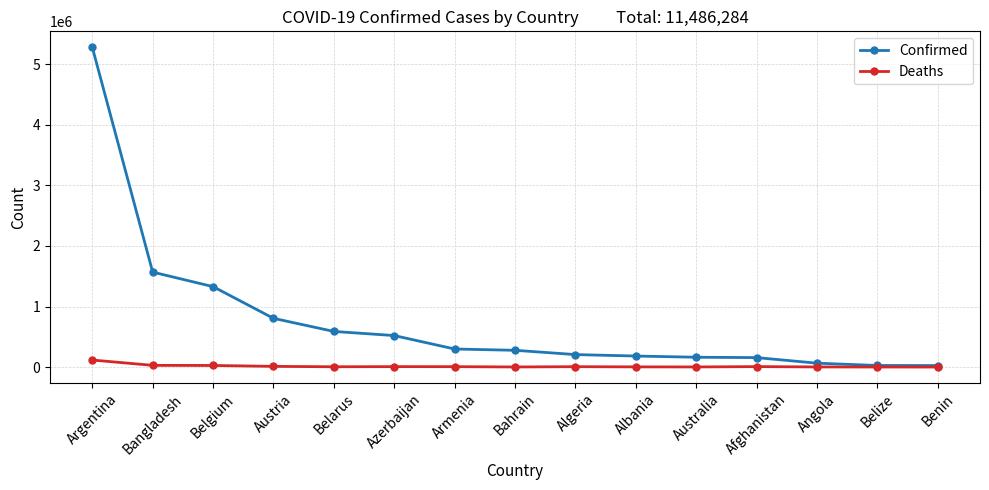

Which series changed the most between Austria and Afghanistan?

Confirmed